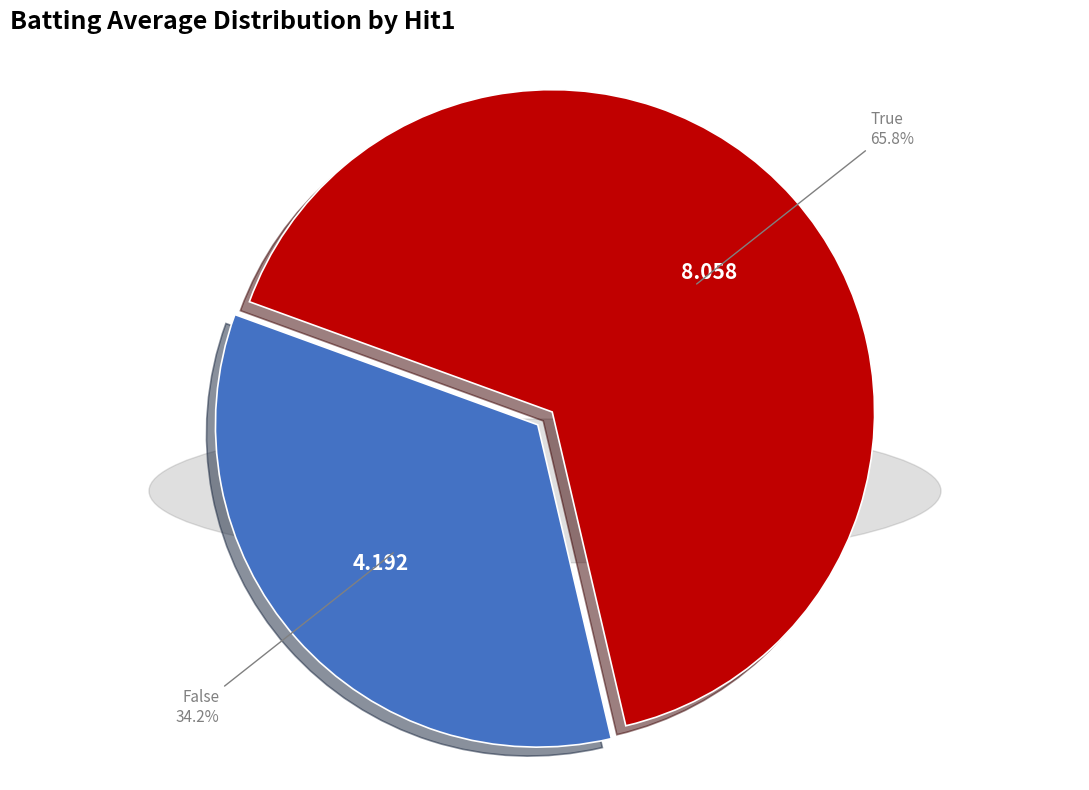

Is there a majority slice in this chart?

Yes